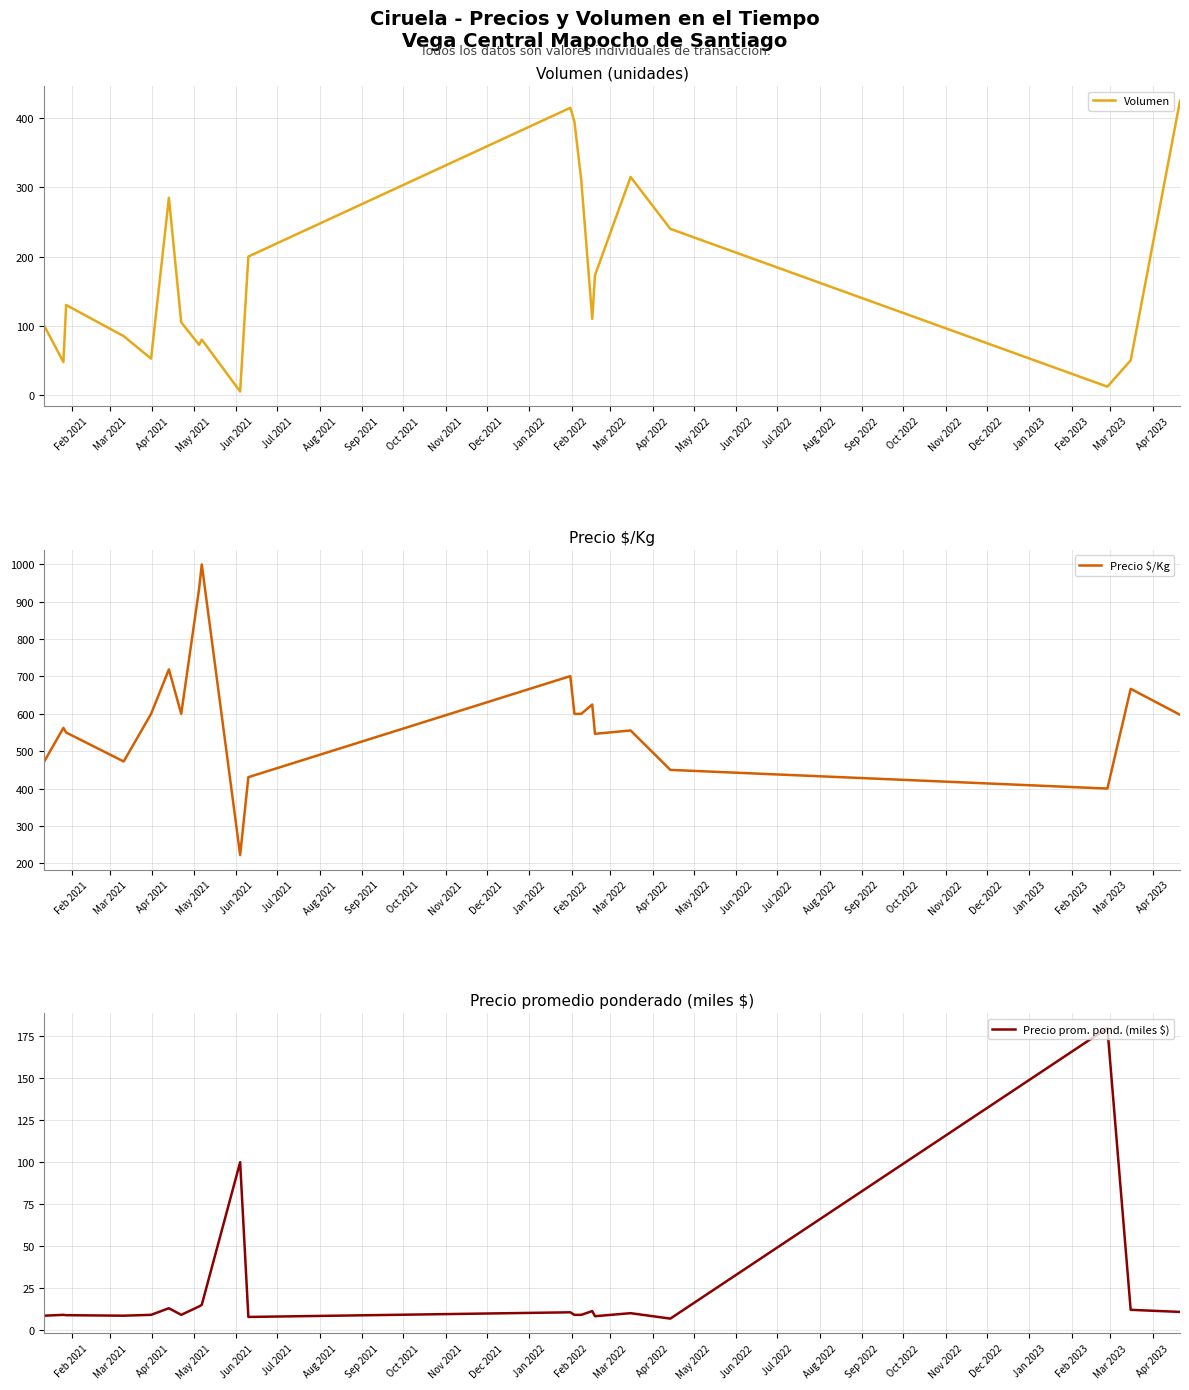

Does the chart display data point markers on the line(s)?

No